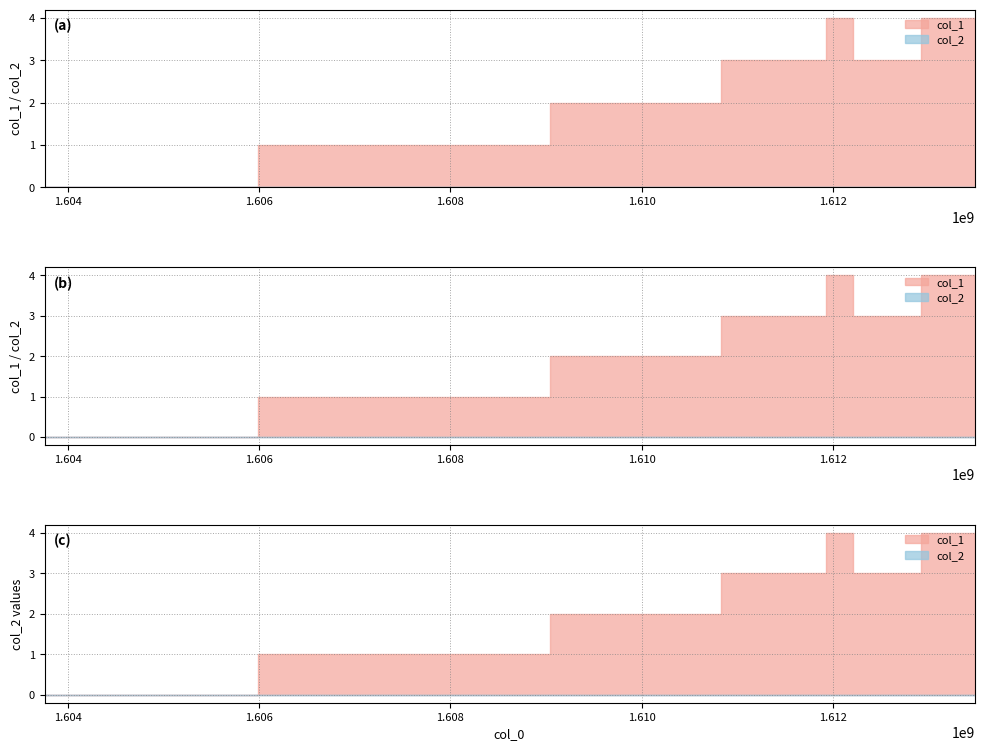

Reading right to left, transcribe all the data shown in this chart.

col_1: 4	3	4	3	2	1	0
col_2: 0	0	0	0	0	0	0